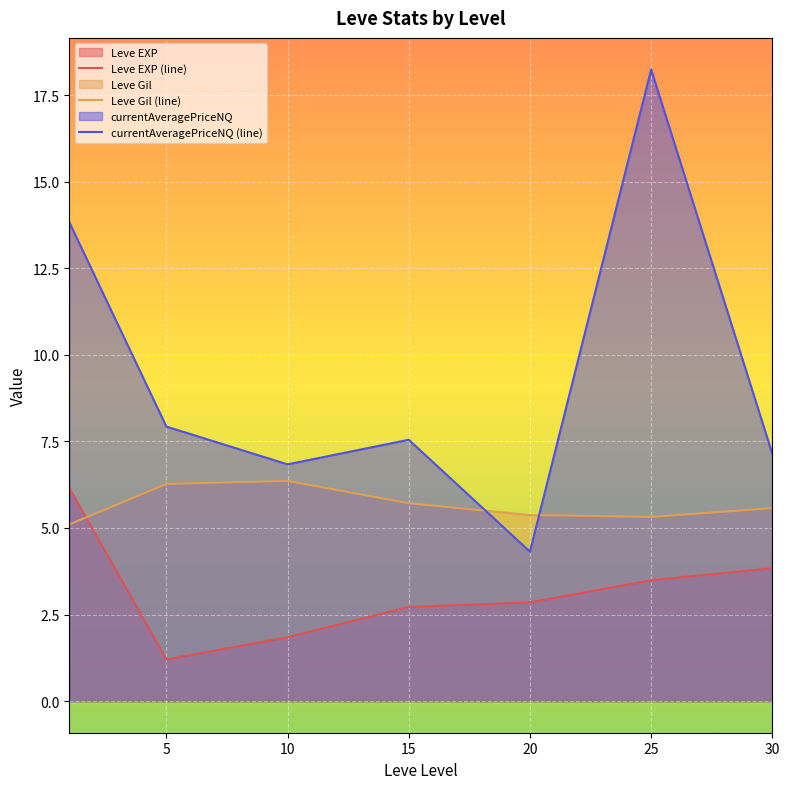

Rank the series by their average value, from lowest to highest.

Leve EXP (line), Leve Gil (line), currentAveragePriceNQ (line)